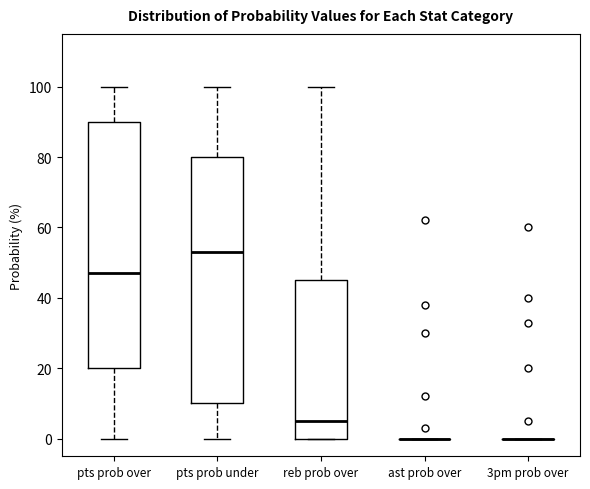

Reading left to right, read every box against the y-axis: the position of its median line, the range the box covers, and the ends of its whiskers. The values are not printed on the chart, so give them approximately, as read against the axis.

pts prob over: median 48, box 20 to 90, whiskers 0 to 100
pts prob under: median 54, box 10 to 80, whiskers 0 to 100
reb prob over: median 6, box 0 to 46, whiskers 0 to 100
ast prob over: box collapsed to a line at 0, whiskers 0 to 0
3pm prob over: box collapsed to a line at 0, whiskers 0 to 0